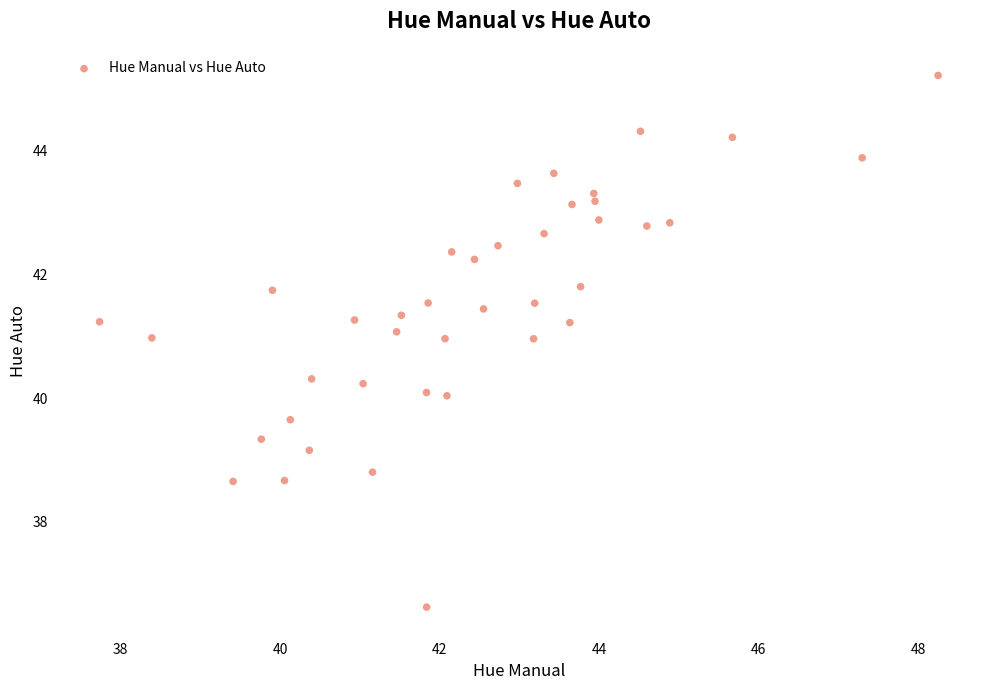

What is the range of X values (max minus min)?

10.5